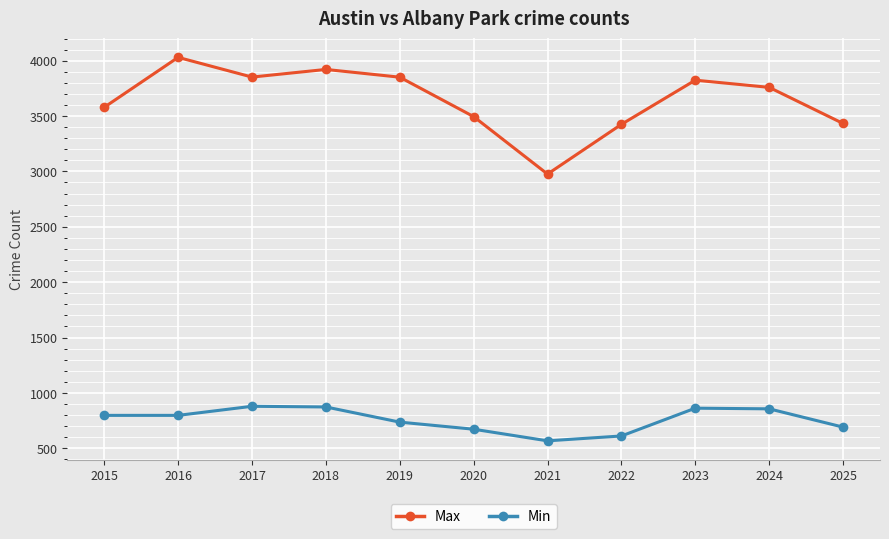

At which label does Max first exceed 3759?

2016